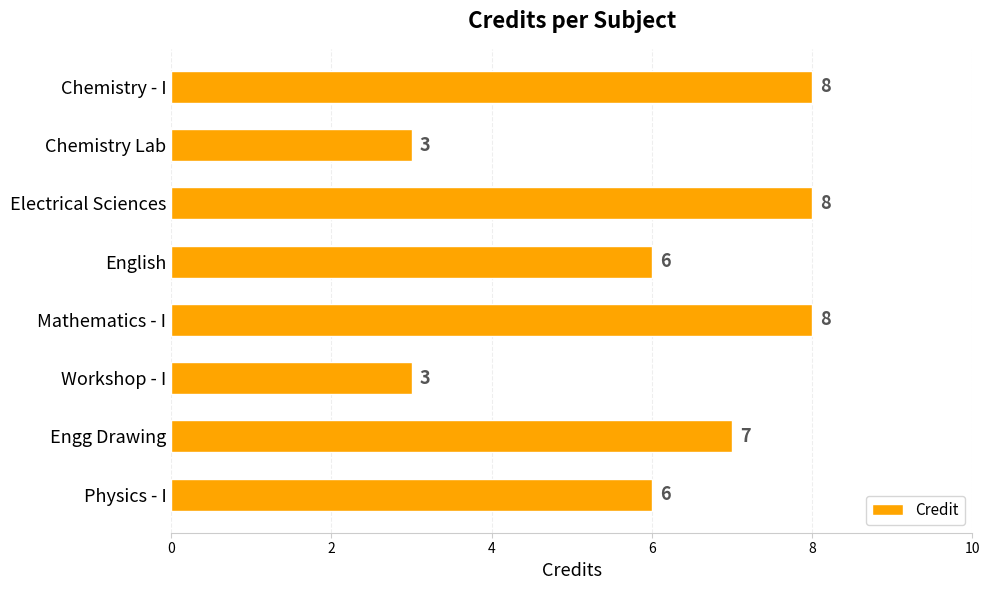

What is the greatest value displayed?

8